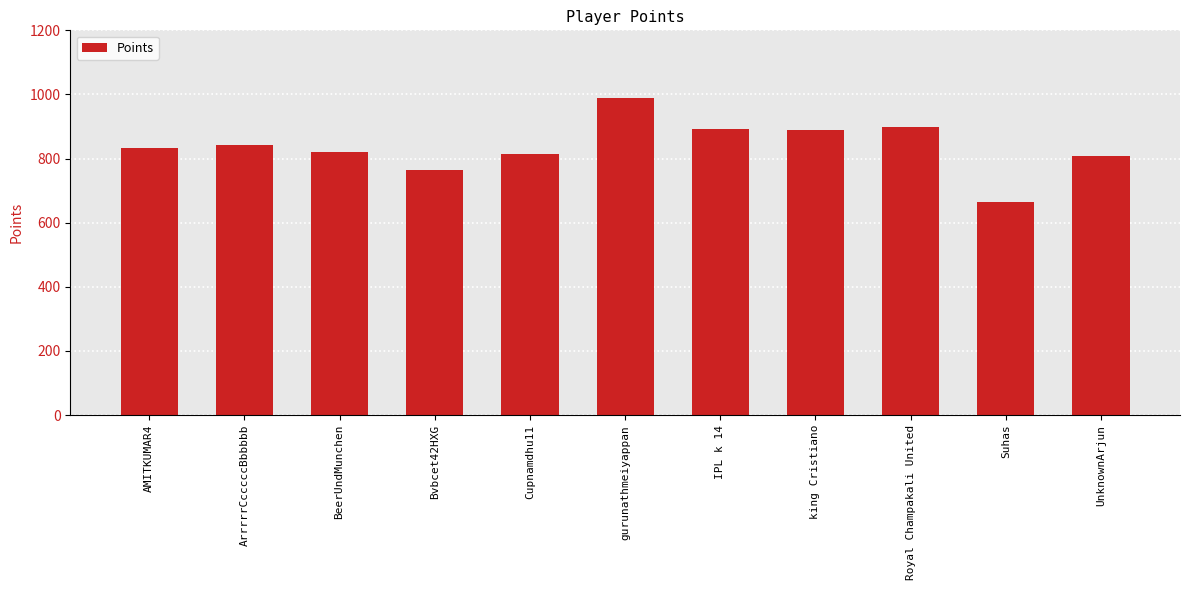

Does the chart contain stacked bars?

No